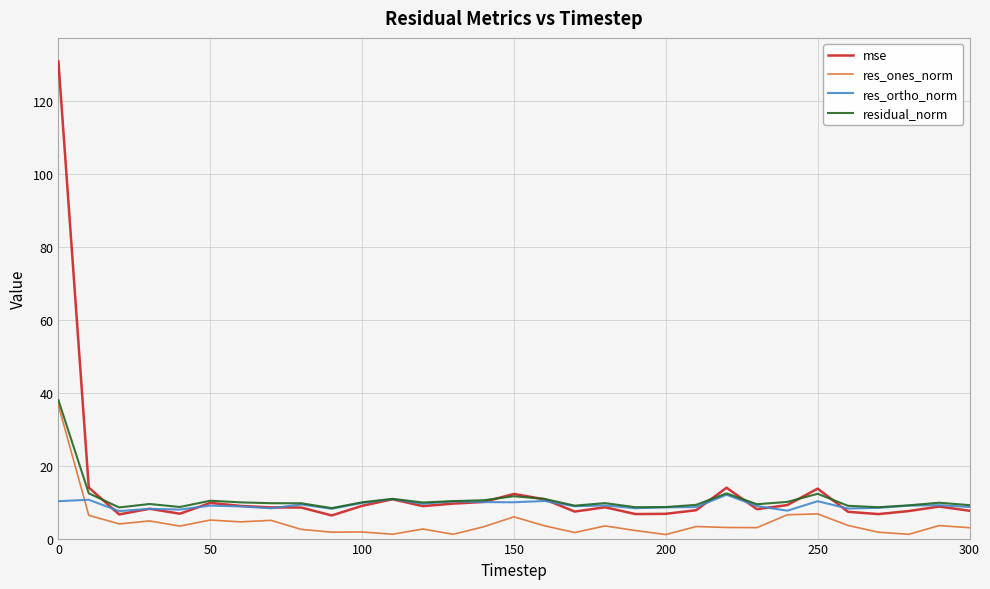

Does the chart display data point markers on the line(s)?

No